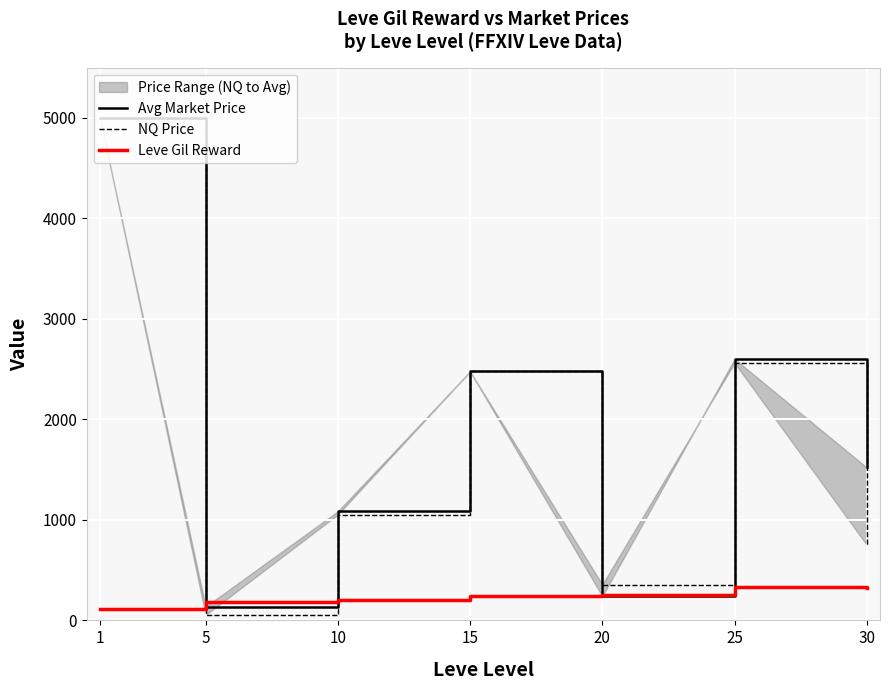

Which category has the highest value across all series?

1